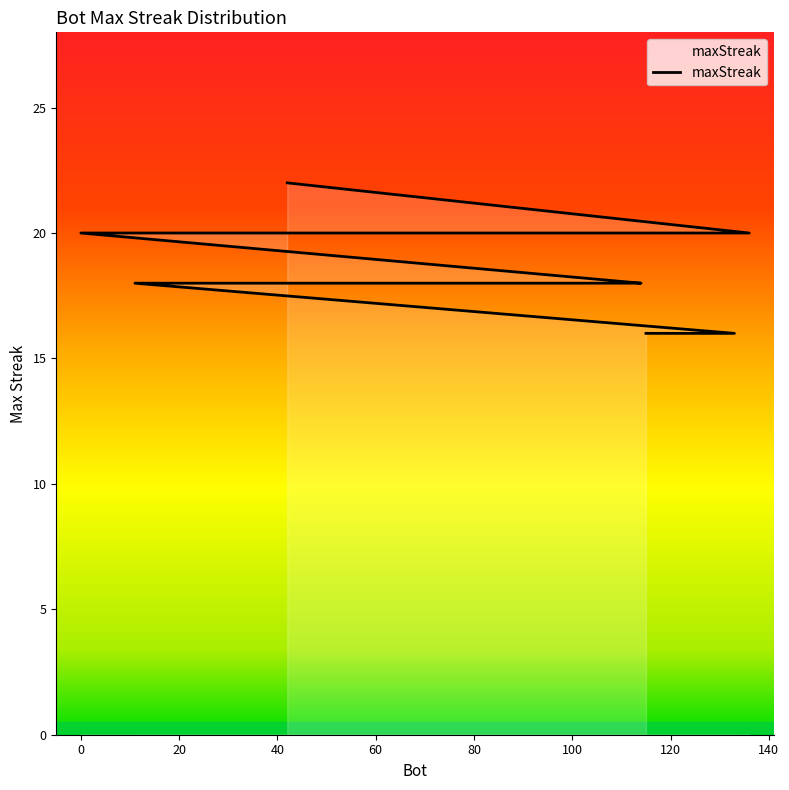

What is the difference between the maximum and minimum values?

6